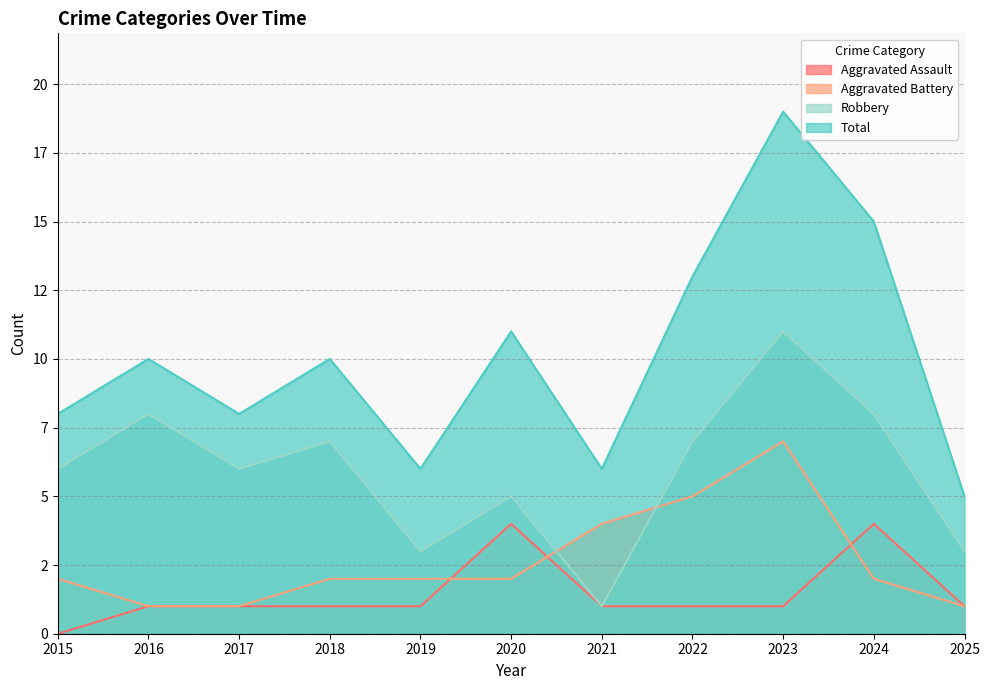

At which category is the sum across all series the highest?

2023